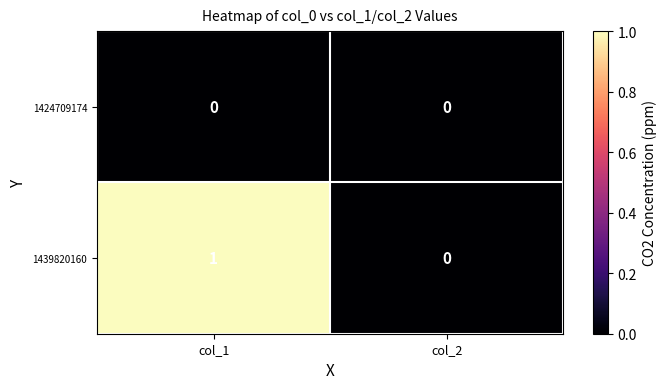

Which series has the largest range (max minus min)?

1439820160